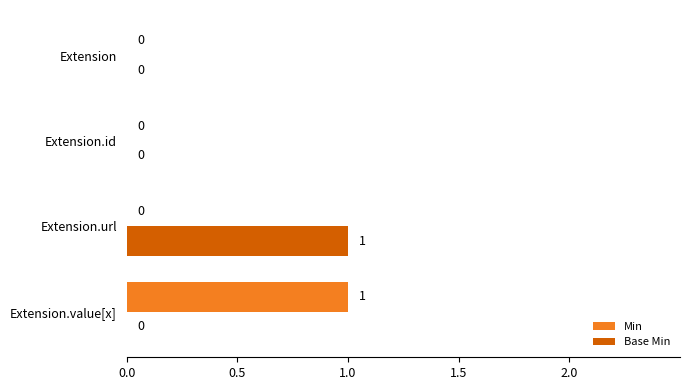

Is it true that Min equals 0 at Extension.value[x]?

False